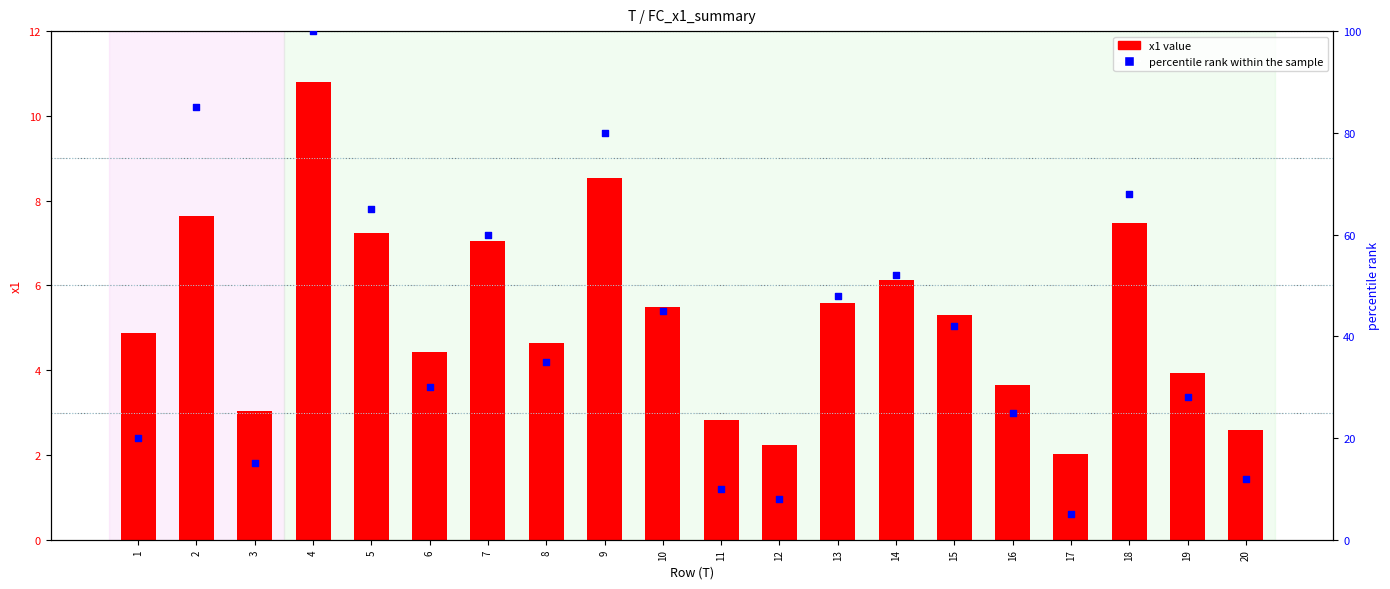

Which series has the largest Y range (max minus min)?

percentile rank within the sample